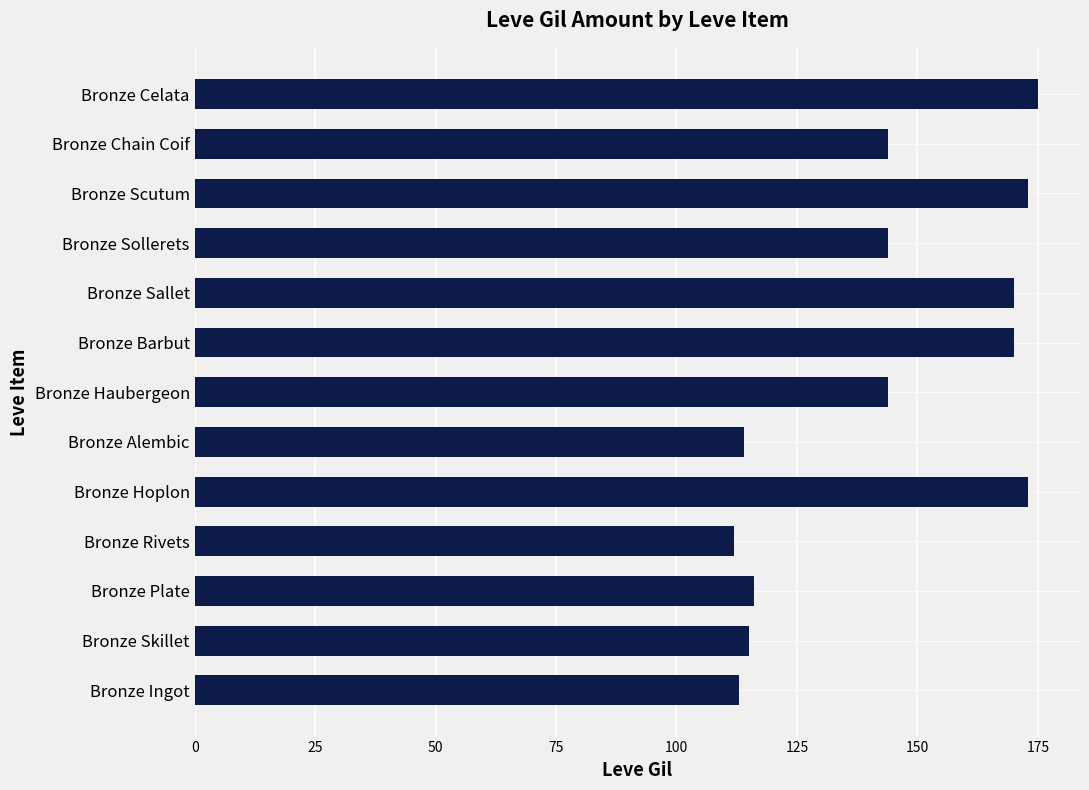

What is the change in value from Bronze Ingot to Bronze Hoplon?

+60